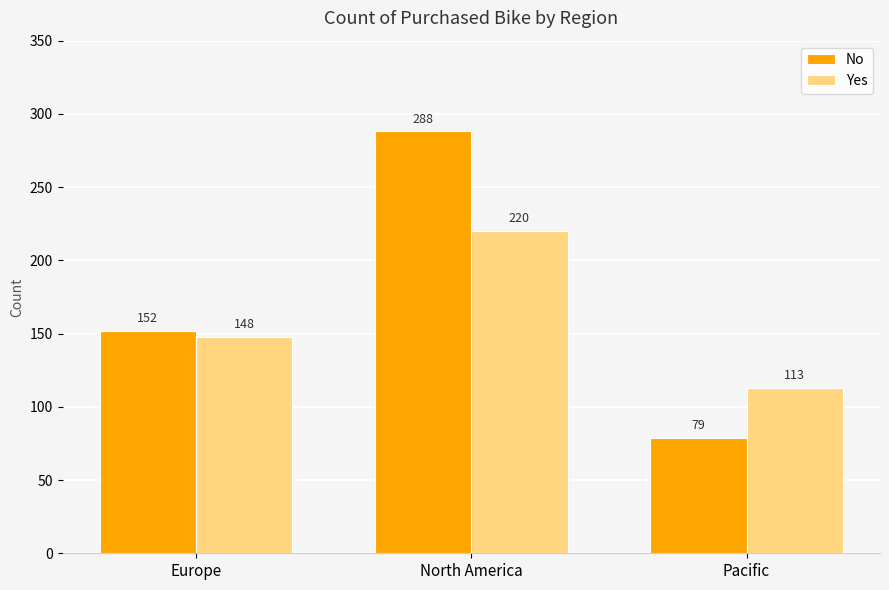

Is the value of Yes at North America greater than the value of No at Pacific?

Yes